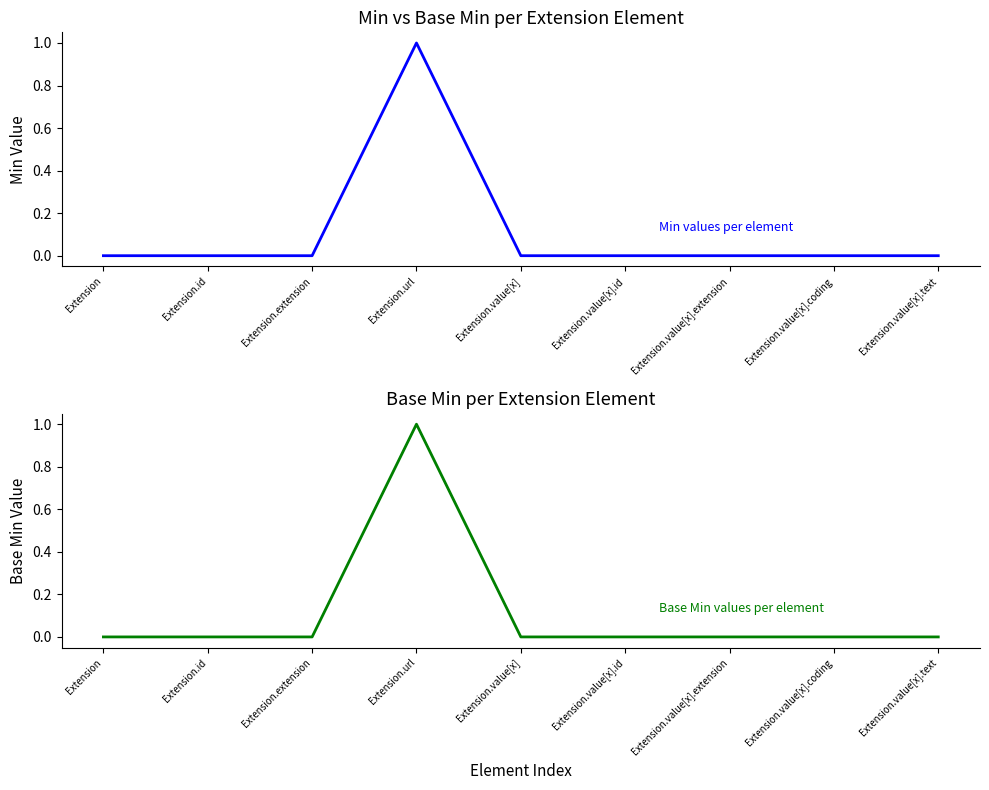

Is the value of Base Min at Extension.extension greater than the value of Min at Extension.value[x].id?

No